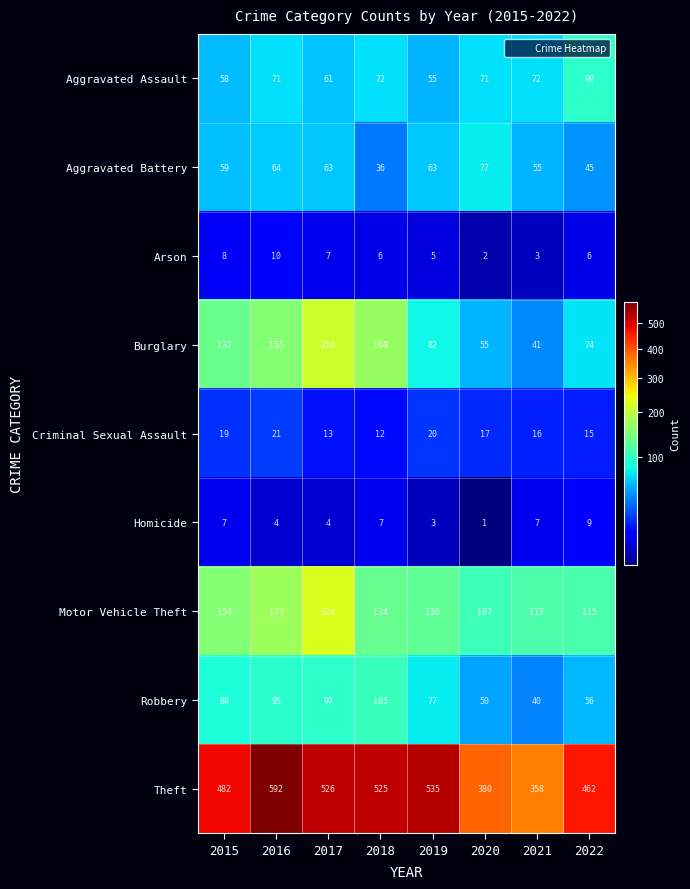

At which category does the chart reach its peak across all series?

2016